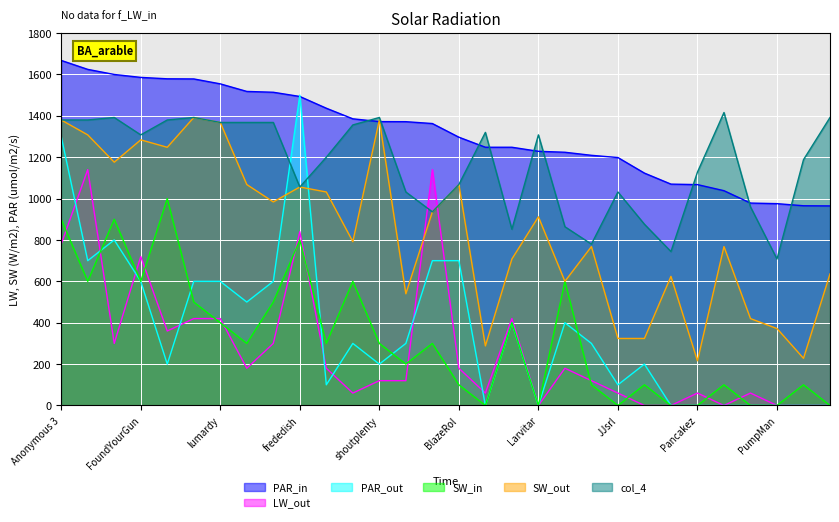

Does the chart display data point markers on the line(s)?

No